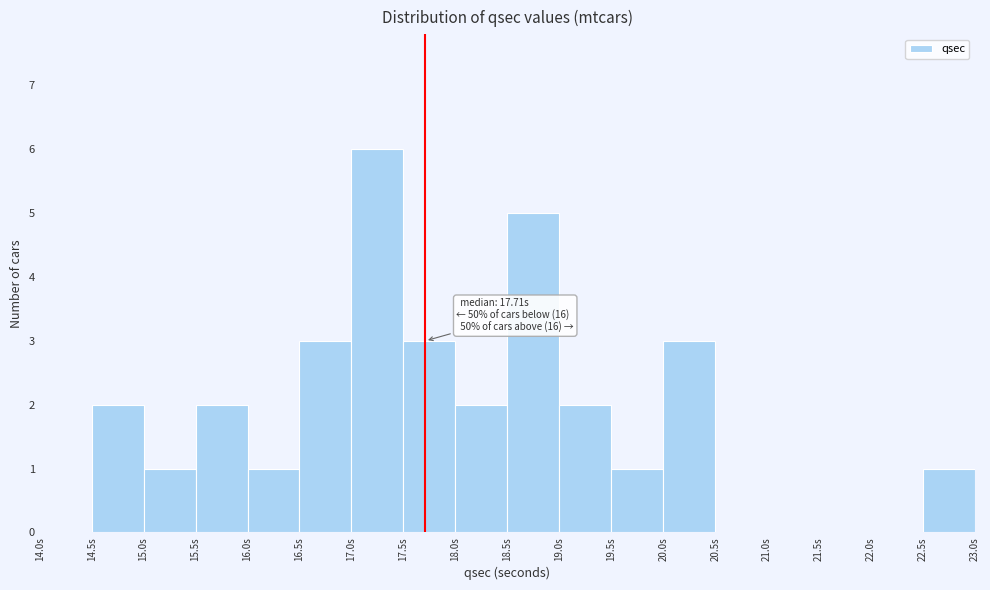

Over which range of the x-axis is the bar tallest?

17.0 to 17.5